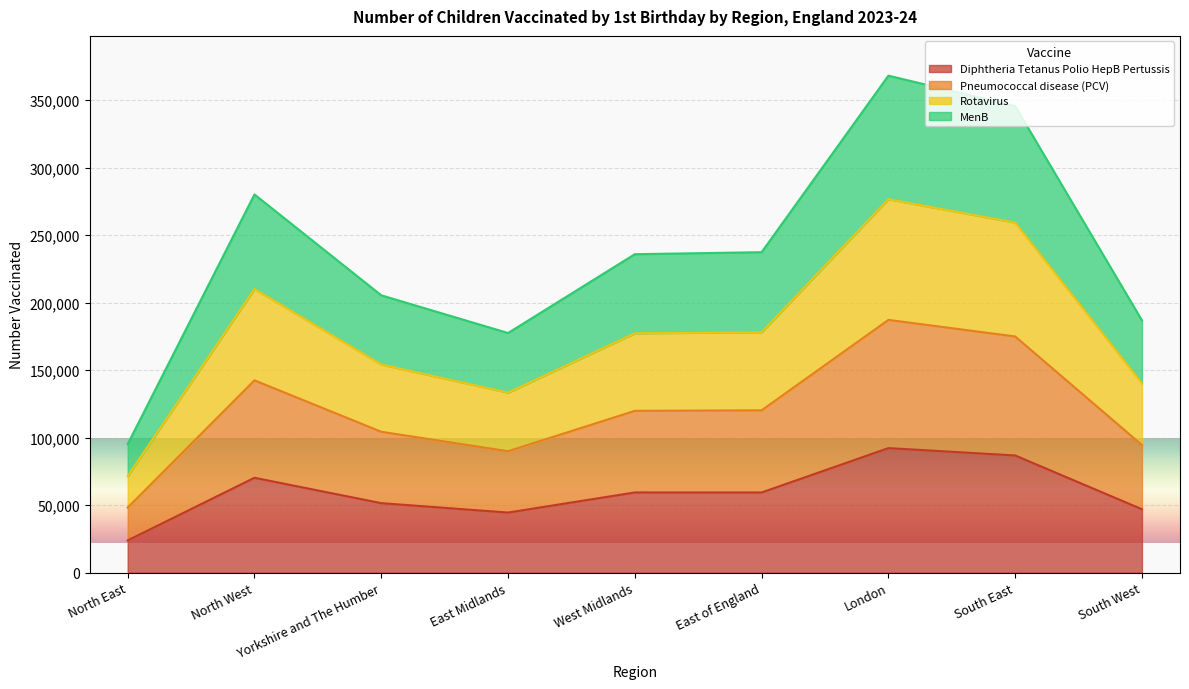

Reading left to right, what are all the values shown in this chart?

Diphtheria Tetanus Polio HepB Pertussis: North East=23873	North West=70263	Yorkshire and The Humber=51466	East Midlands=44493	West Midlands=59394	East of England=59367	London=92225	South East=86780	South West=46949
Pneumococcal disease (PCV): North East=48157	North West=142401	Yorkshire and The Humber=104323	East Midlands=89912	West Midlands=119813	East of England=120205	London=187166	South East=174894	South West=94521
Rotavirus: North East=71492	North West=210032	Yorkshire and The Humber=154148	East Midlands=133272	West Midlands=177242	East of England=177996	London=276550	South East=259200	South West=140183
MenB: North East=95206	North West=280064	Yorkshire and The Humber=205376	East Midlands=177445	West Midlands=235819	East of England=237311	London=368034	South East=345486	South West=186789